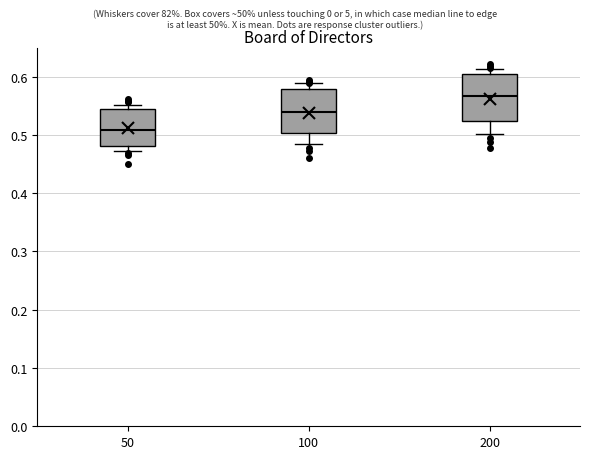

Which box has the highest median line?

200